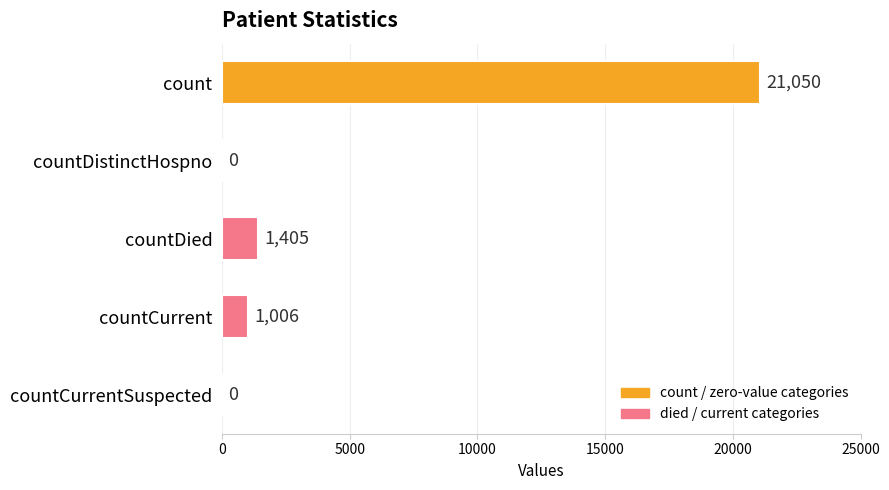

Between countDistinctHospno and countCurrent, which is larger?

countCurrent